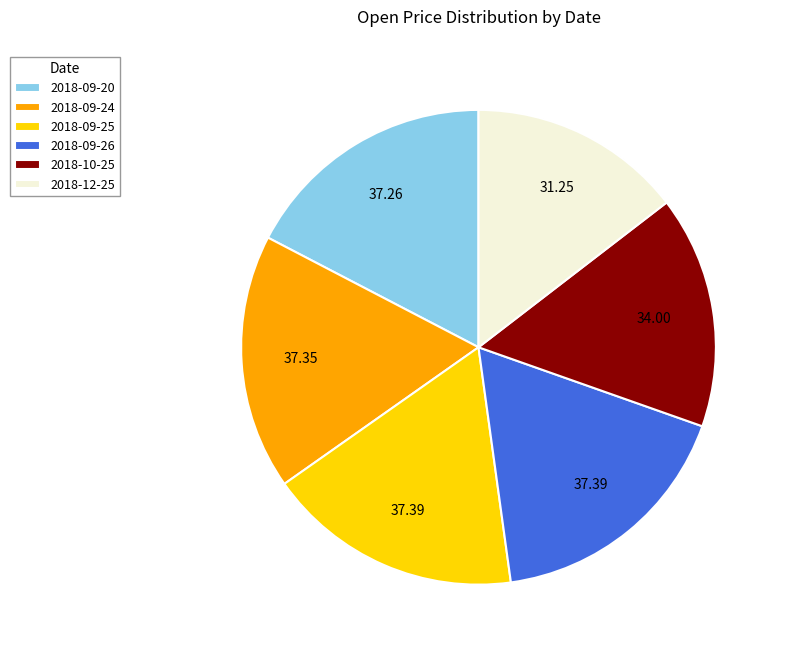

Between 2018-10-25 and 2018-12-25, which is larger?

2018-10-25